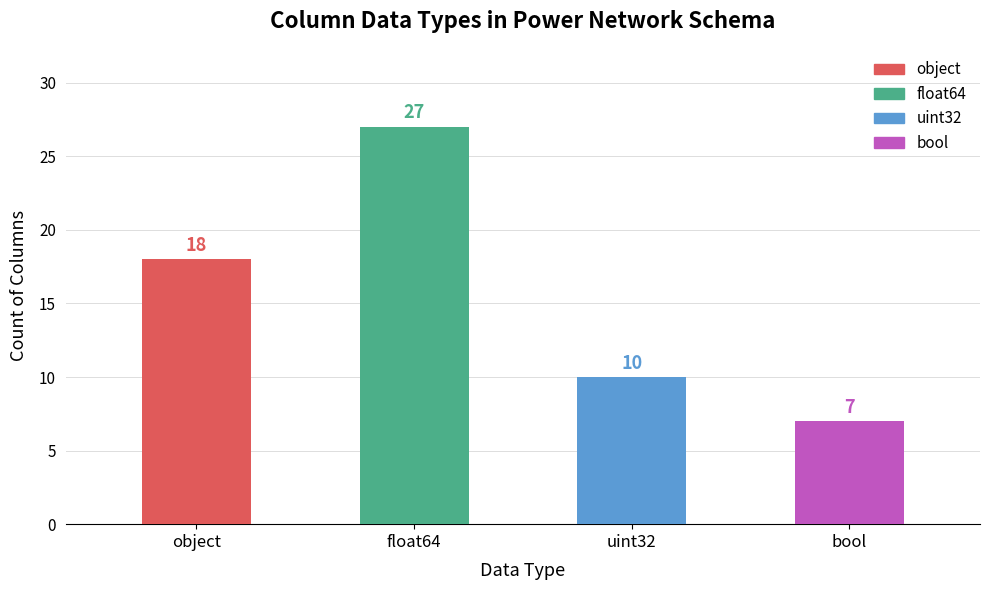

Rank the categories by value from highest to lowest.

float64, object, uint32, bool